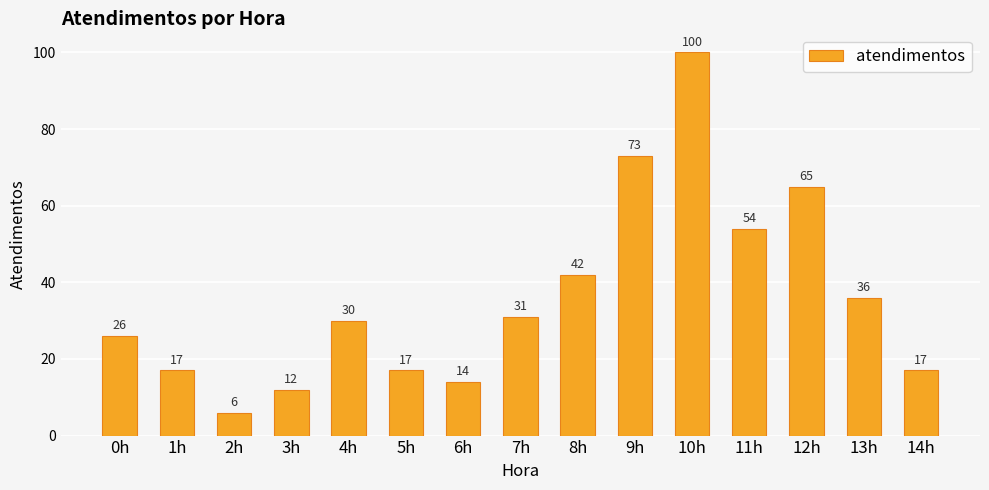

What is the difference between the values at 14h and 8h?

25